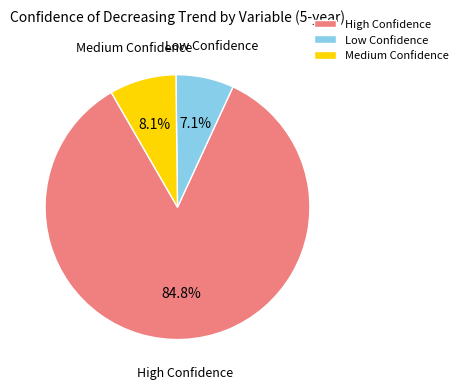

How many segments does this pie chart have?

3